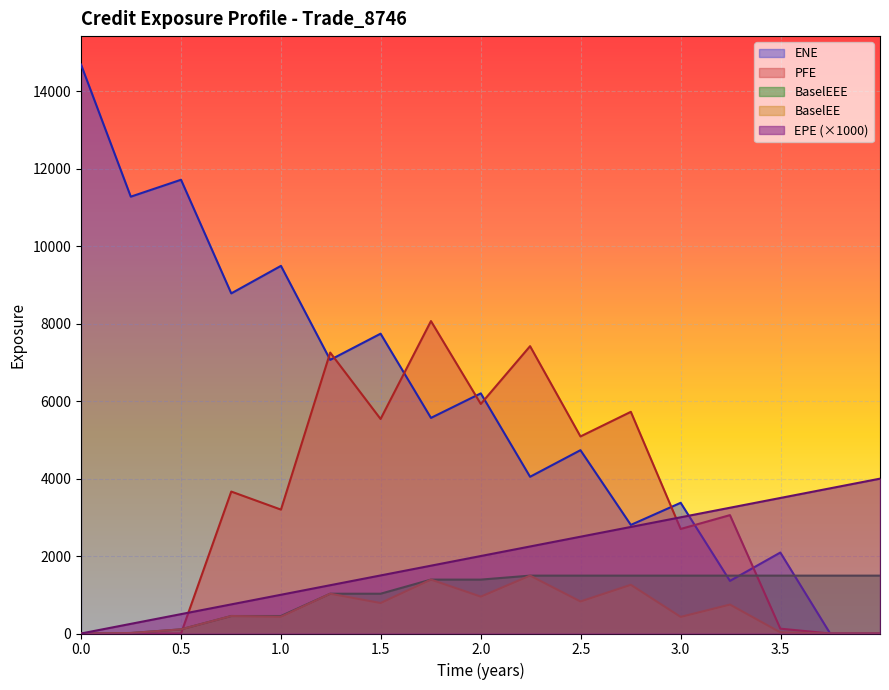

How many values in the BaselEEE series exceed 1391?

10